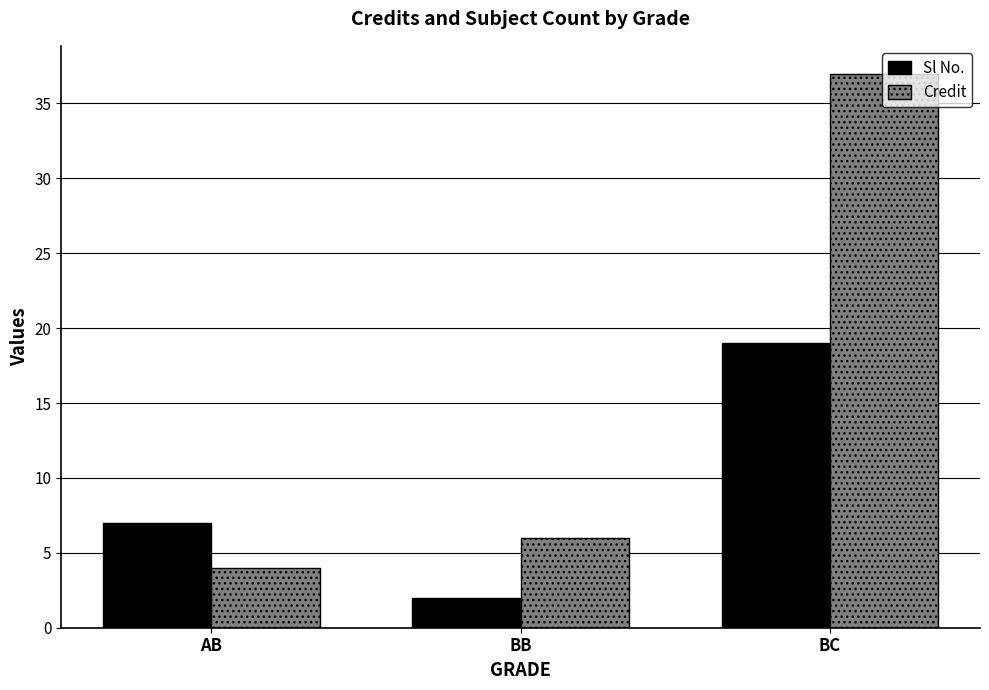

Rank the series by their maximum value, from lowest to highest.

Sl No., Credit